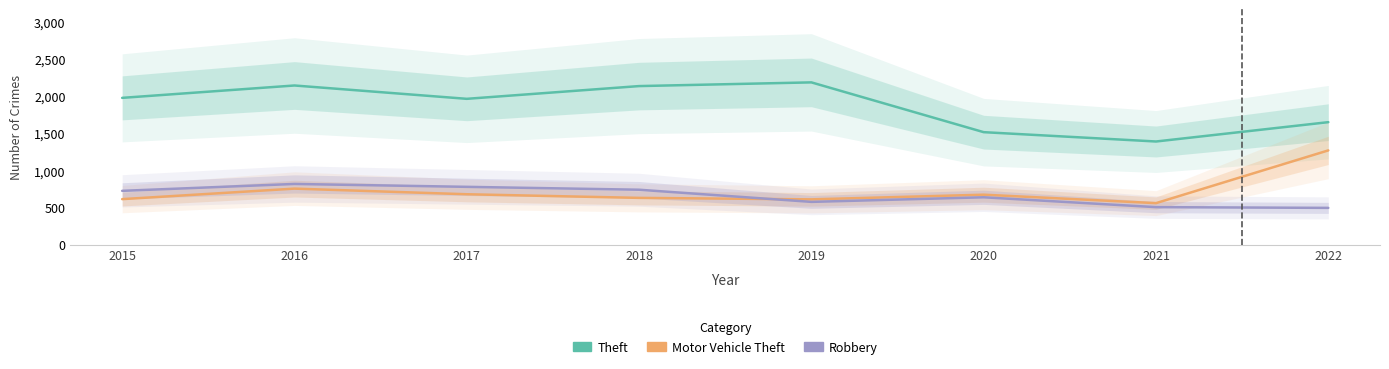

True or false: Theft and Robbery cross at least once.

False